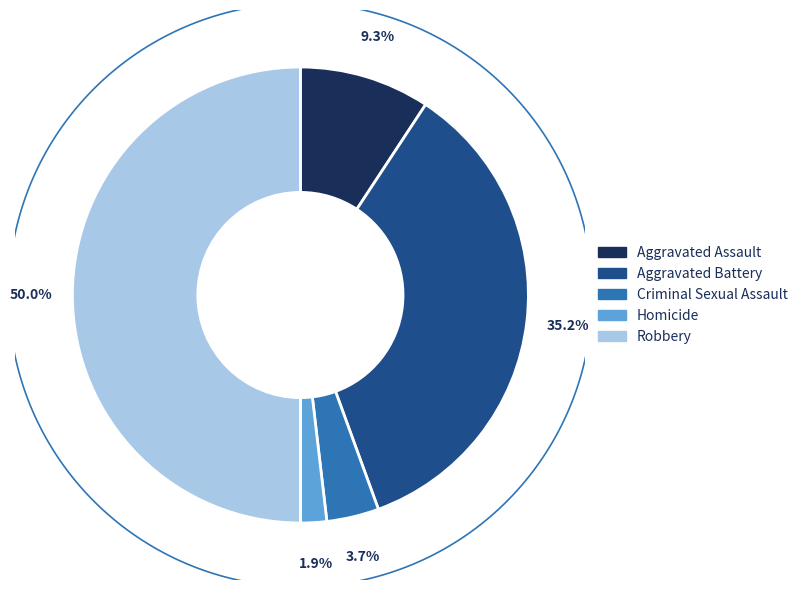

Combined, what portion of the pie is Aggravated Battery and Criminal Sexual Assault?

38.9%